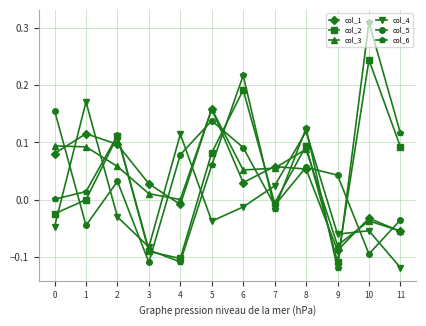

How many interior local valleys does the col_3 series have?

3